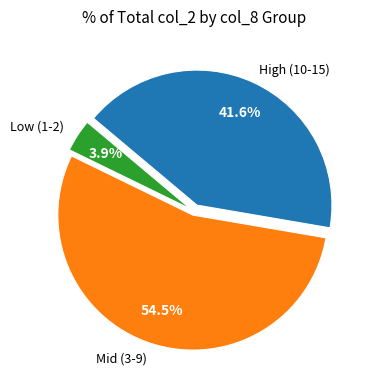

Is there a majority slice in this chart?

Yes